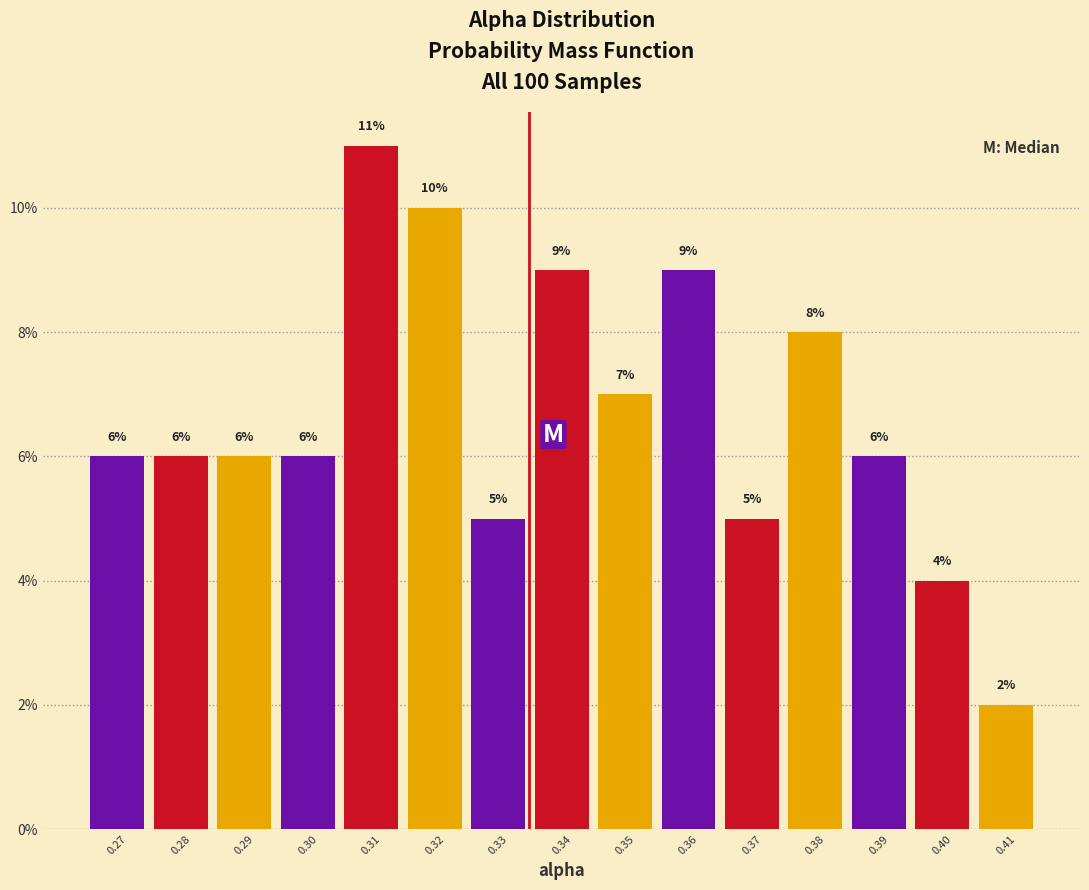

Reading left to right, transcribe all the data shown in this chart.

6.0	6.0	6.0	6.0	11.0	10.0	5.0	9.0	7.0	9.0	5.0	8.0	6.0	4.0	2.0